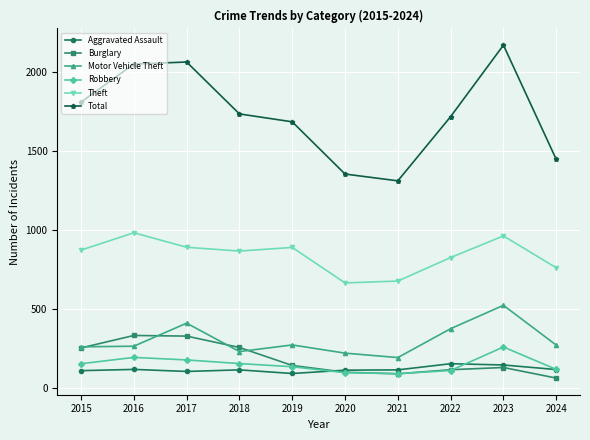

How many lines are shown in the chart?

6